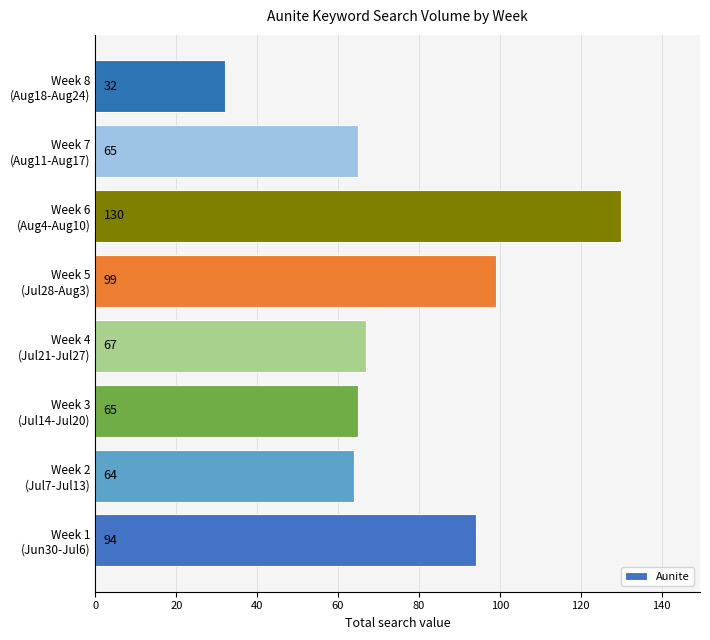

What is the sum of all values?

616